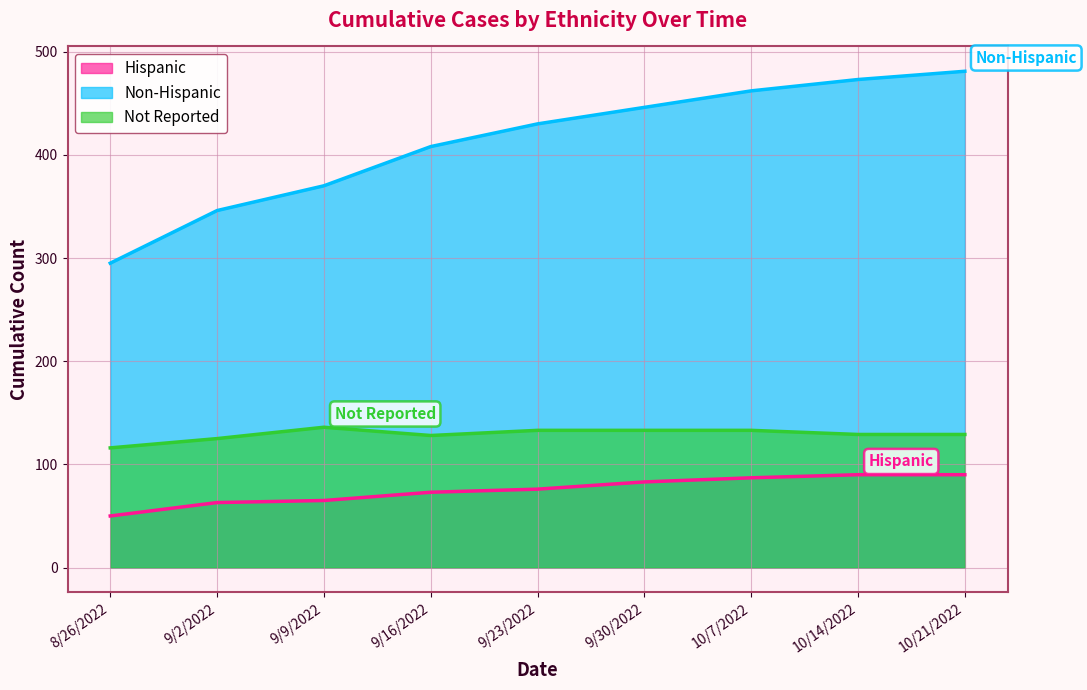

How many lines are shown in the chart?

3